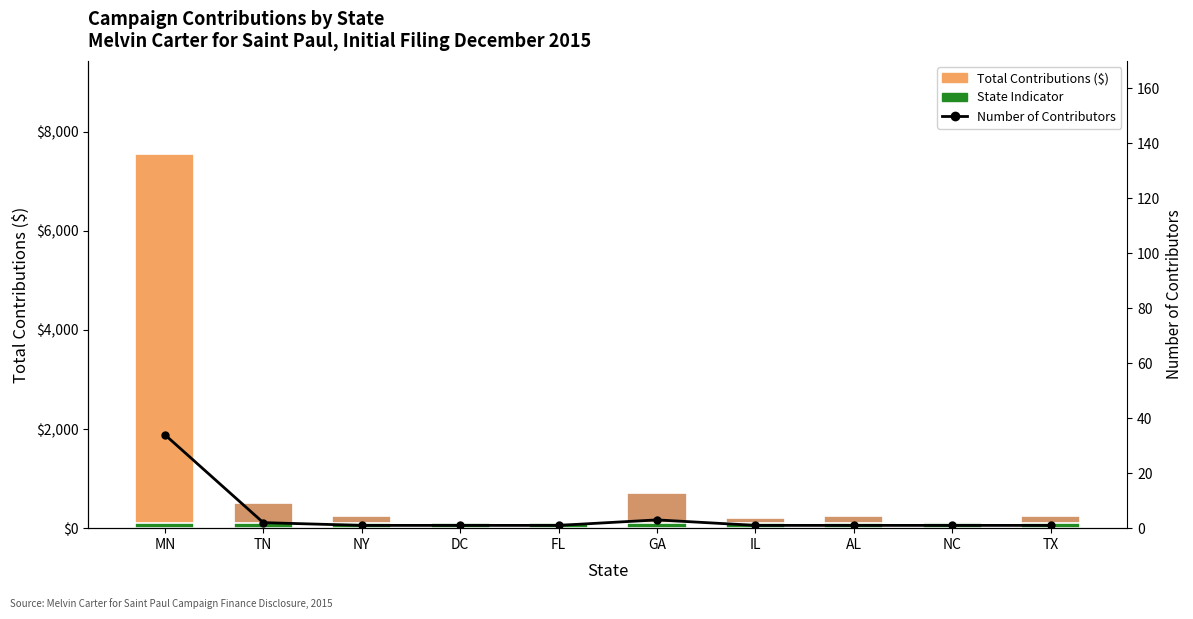

What are all the series names shown in the legend?

Total Contributions ($), State Indicator, Number of Contributors